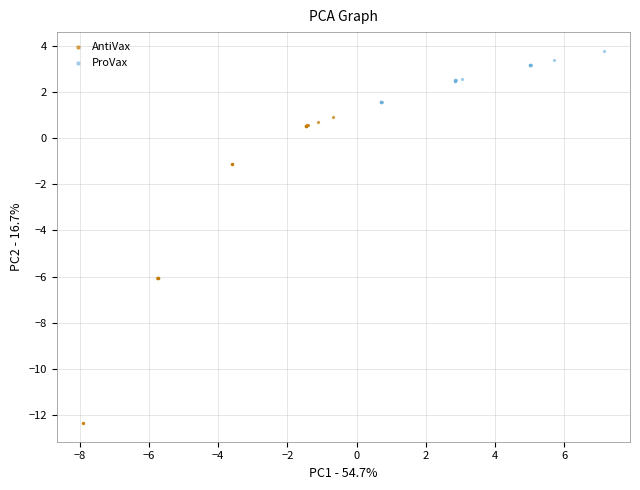

Which series has the largest Y range (max minus min)?

AntiVax